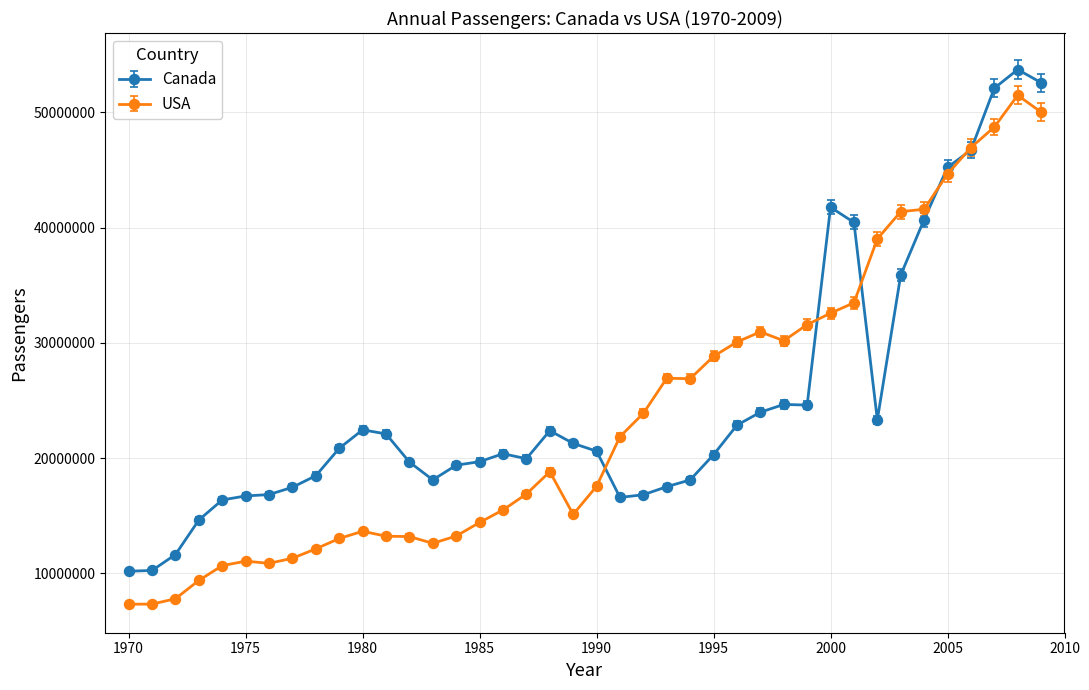

What are all the series names shown in the legend?

Canada, USA